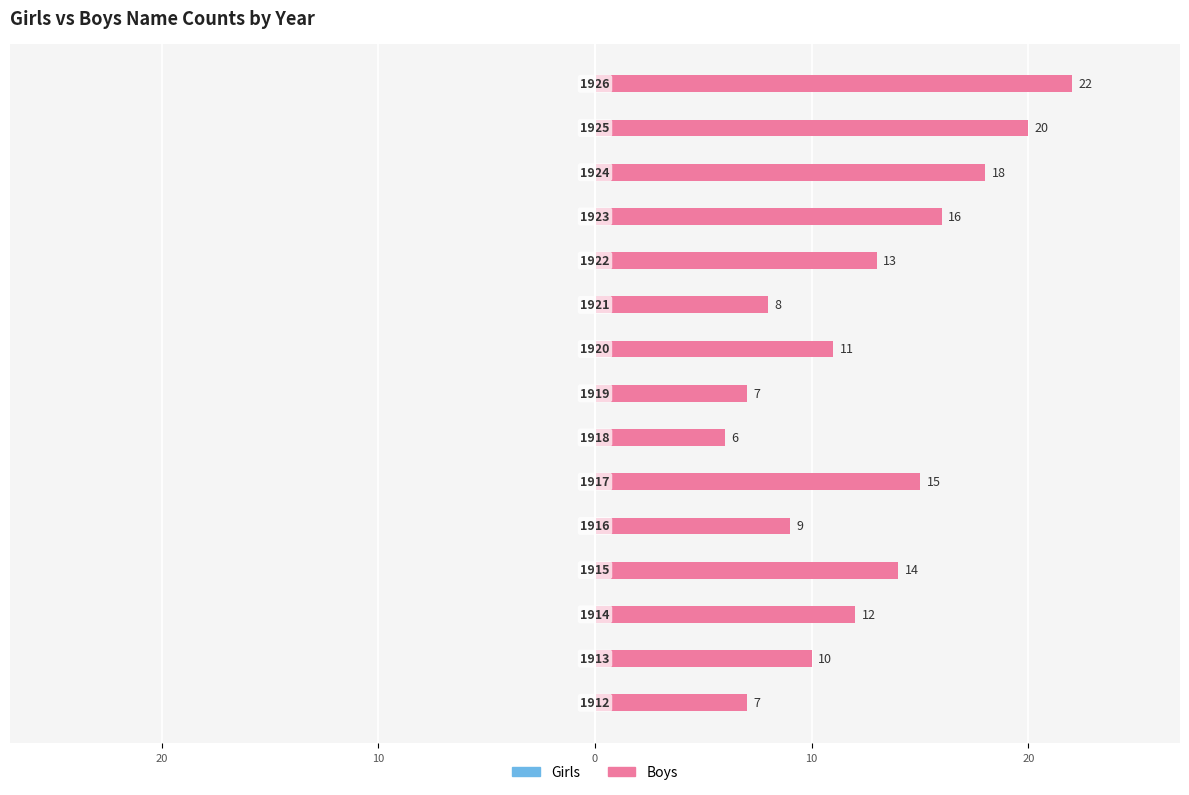

Does the chart contain any negative values?

No